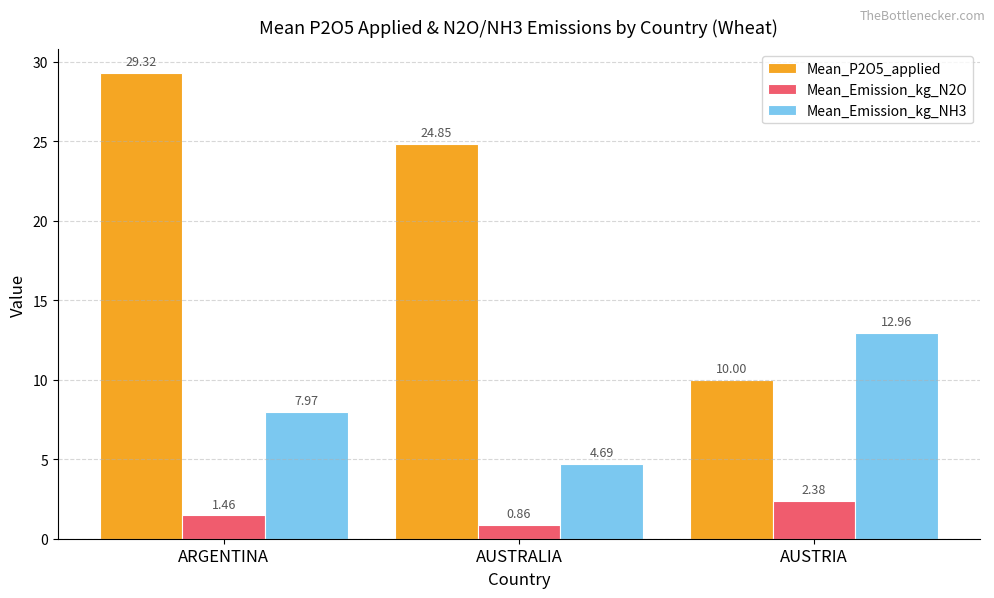

Which category has the highest value in the Mean_Emission_kg_NH3 series?

AUSTRIA